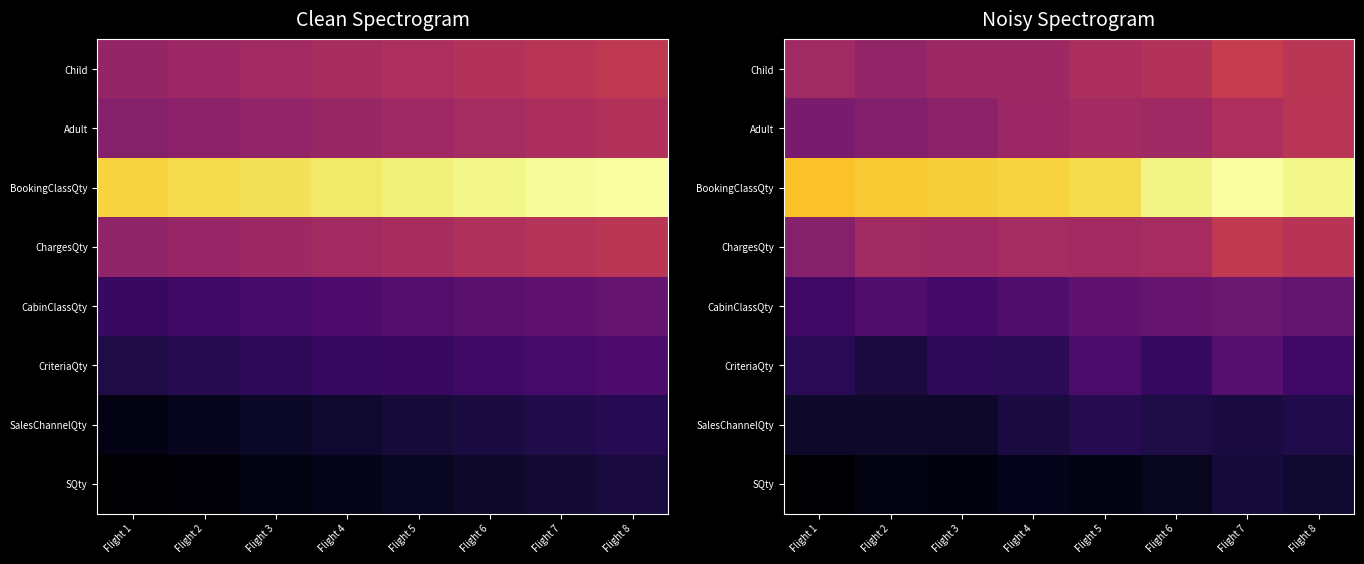

At which label does CriteriaQty first exceed 10?

Flight 5